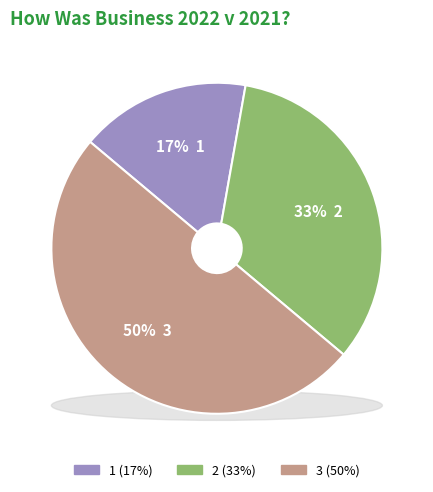

Count the number of slices in the pie.

3